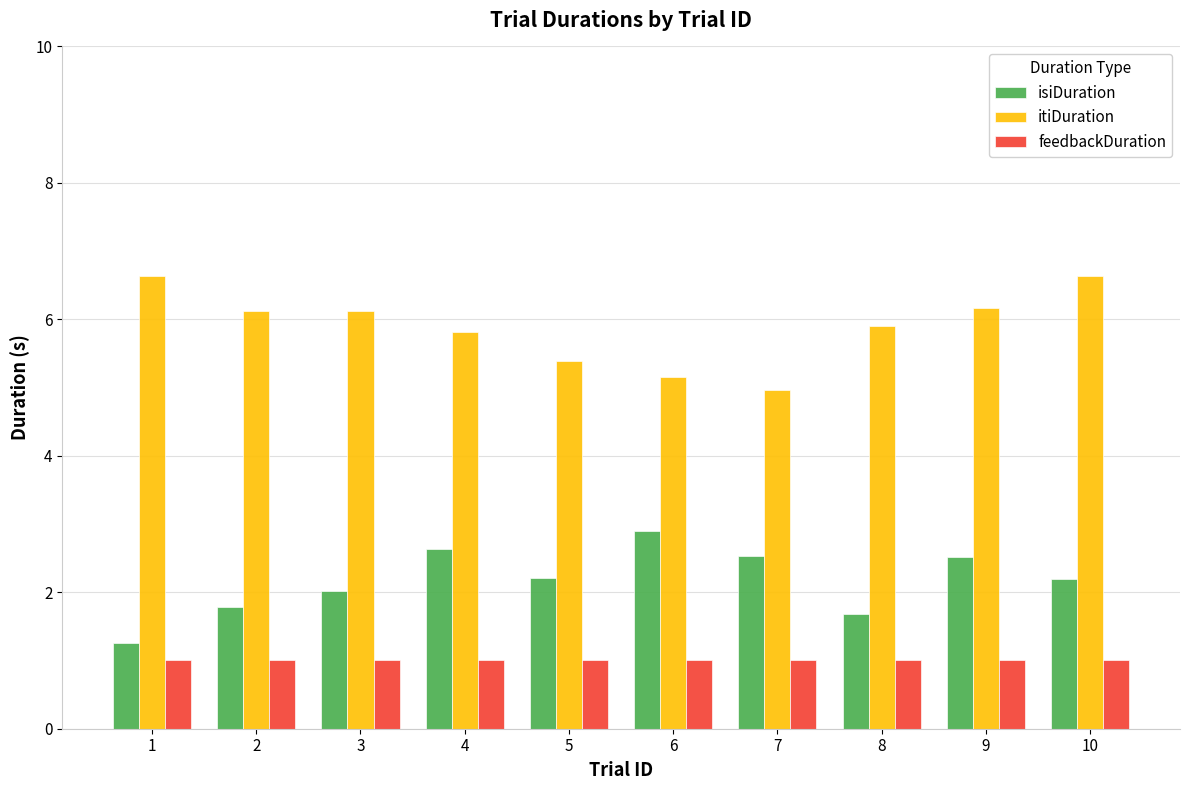

Which series changed the most between 1 and 4?

isiDuration